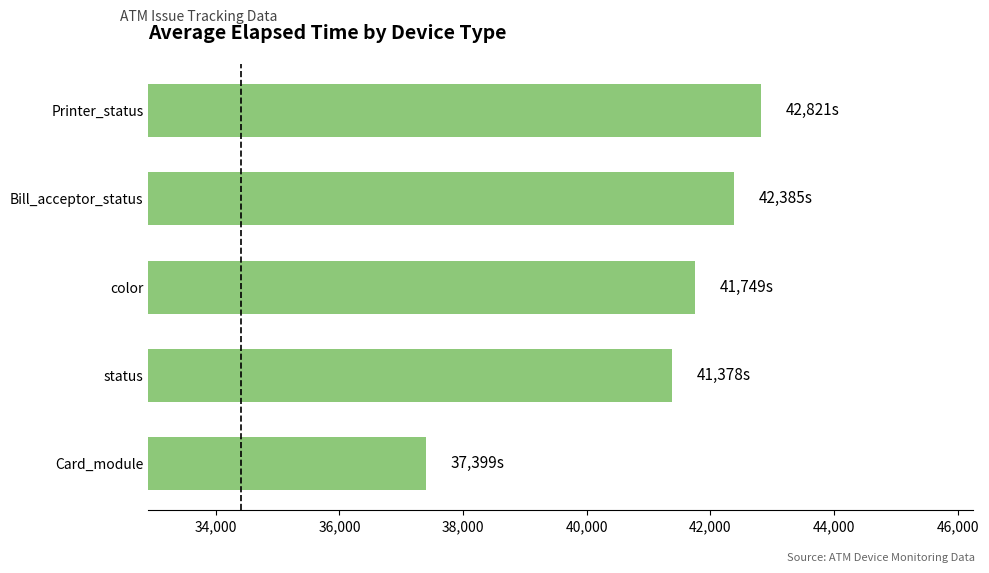

What is the average value?

41146